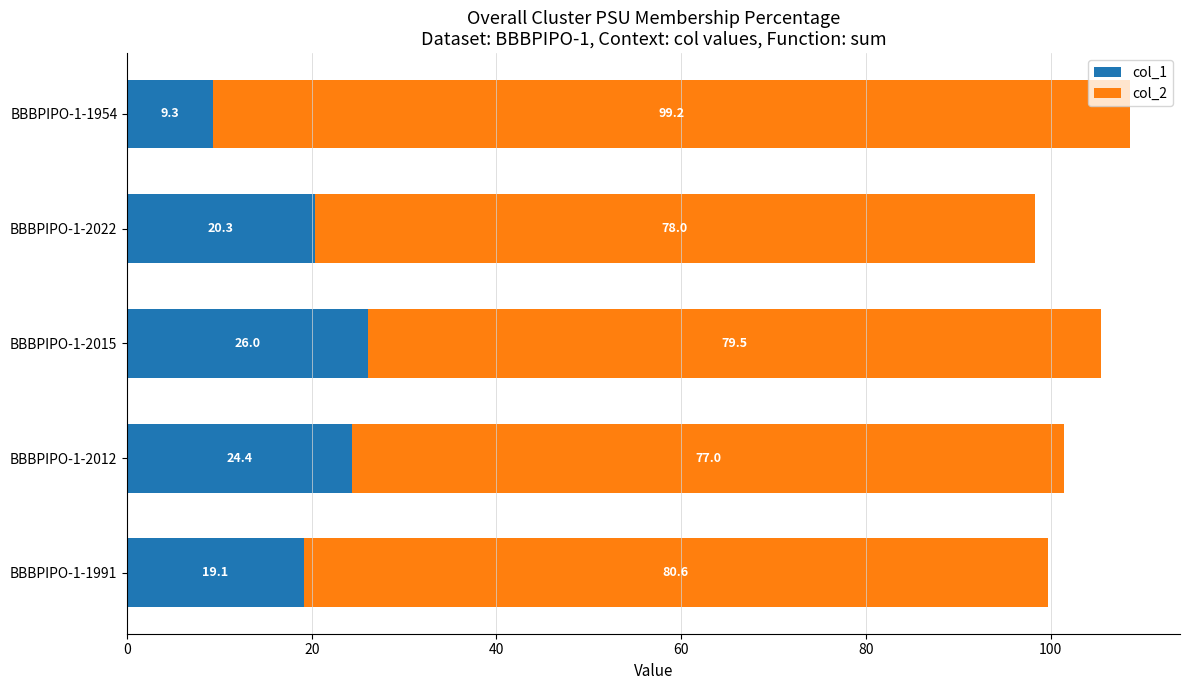

What is the difference between the col_1 values at BBBPIPO-1-2022 and BBBPIPO-1-2012?

4.1